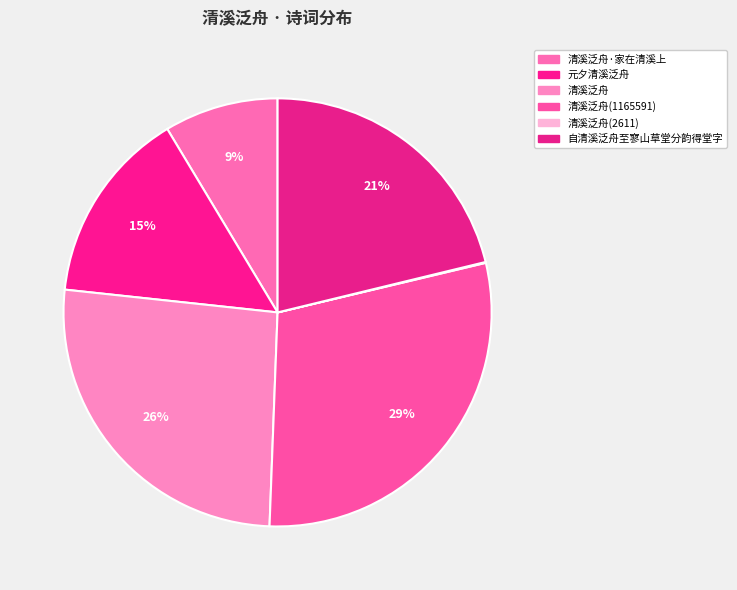

Is there any slice that represents more than half of the pie?

No